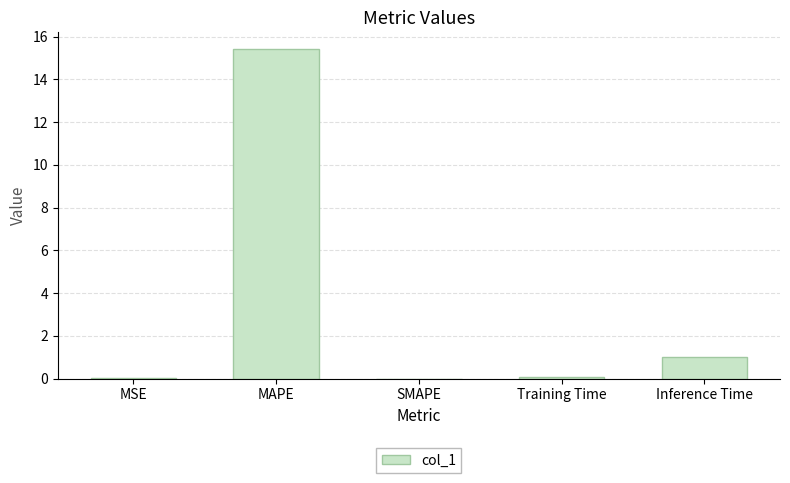

Is it true that the value at SMAPE is -8.6?

False